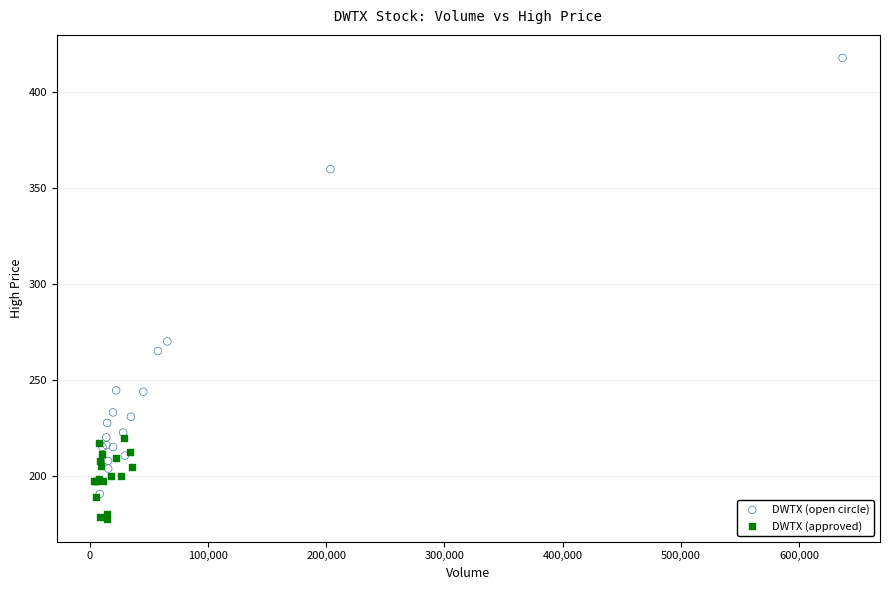

Which series reaches the minimum Y coordinate?

DWTX (approved)